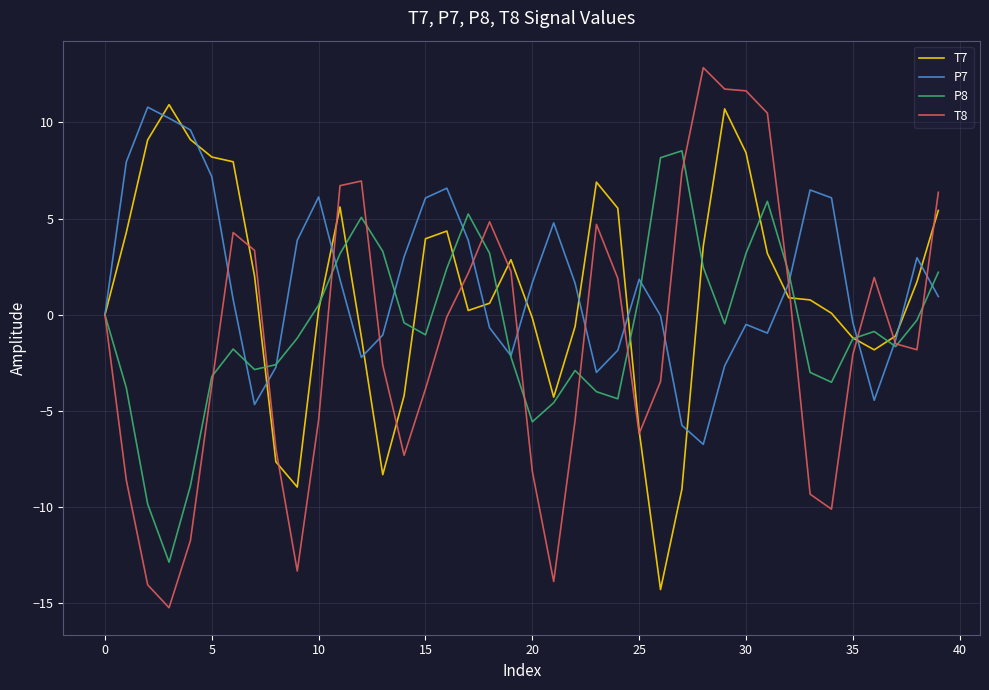

What is the minimum value for T8?

-15.2